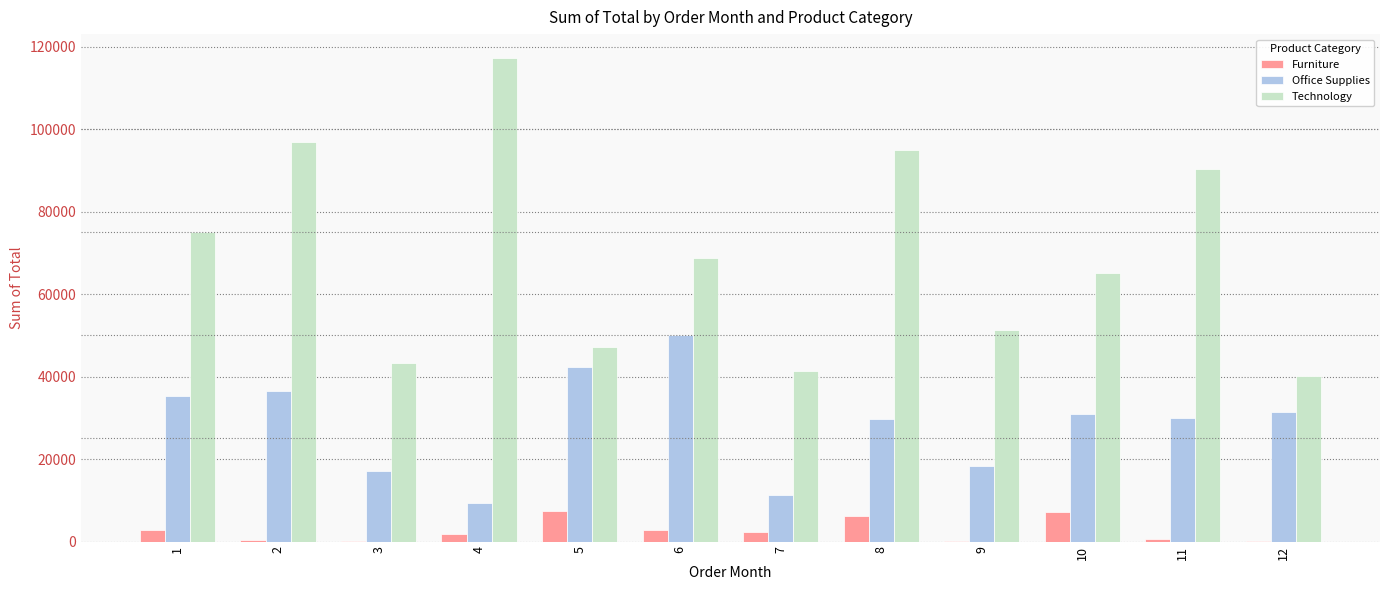

How many data points in Technology are above 68670?

6